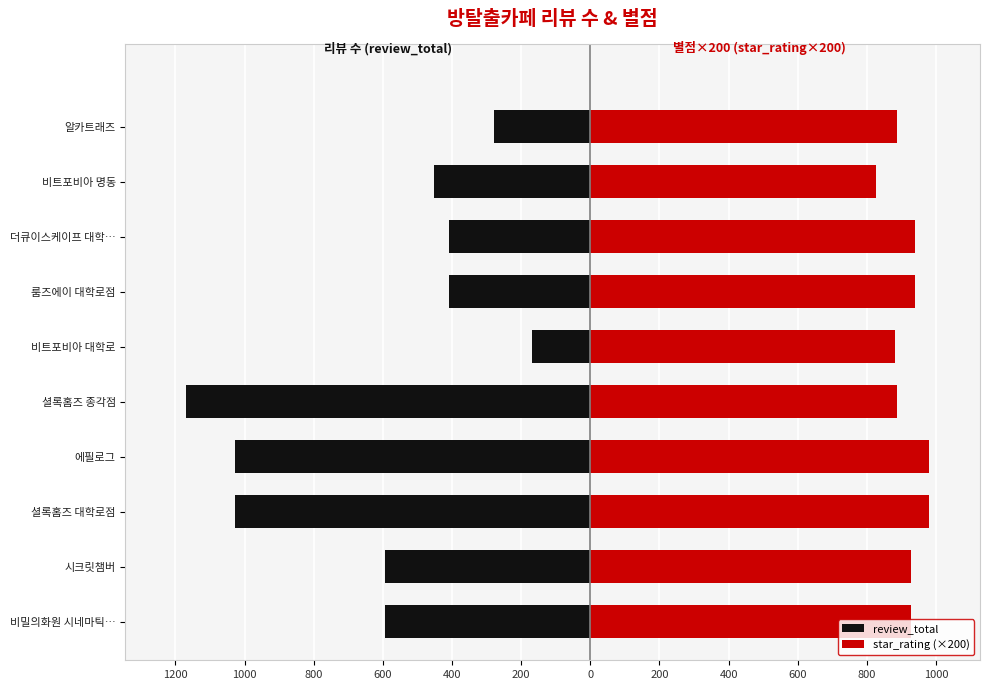

Rank the series by their average value, from highest to lowest.

star_rating (×200), review_total